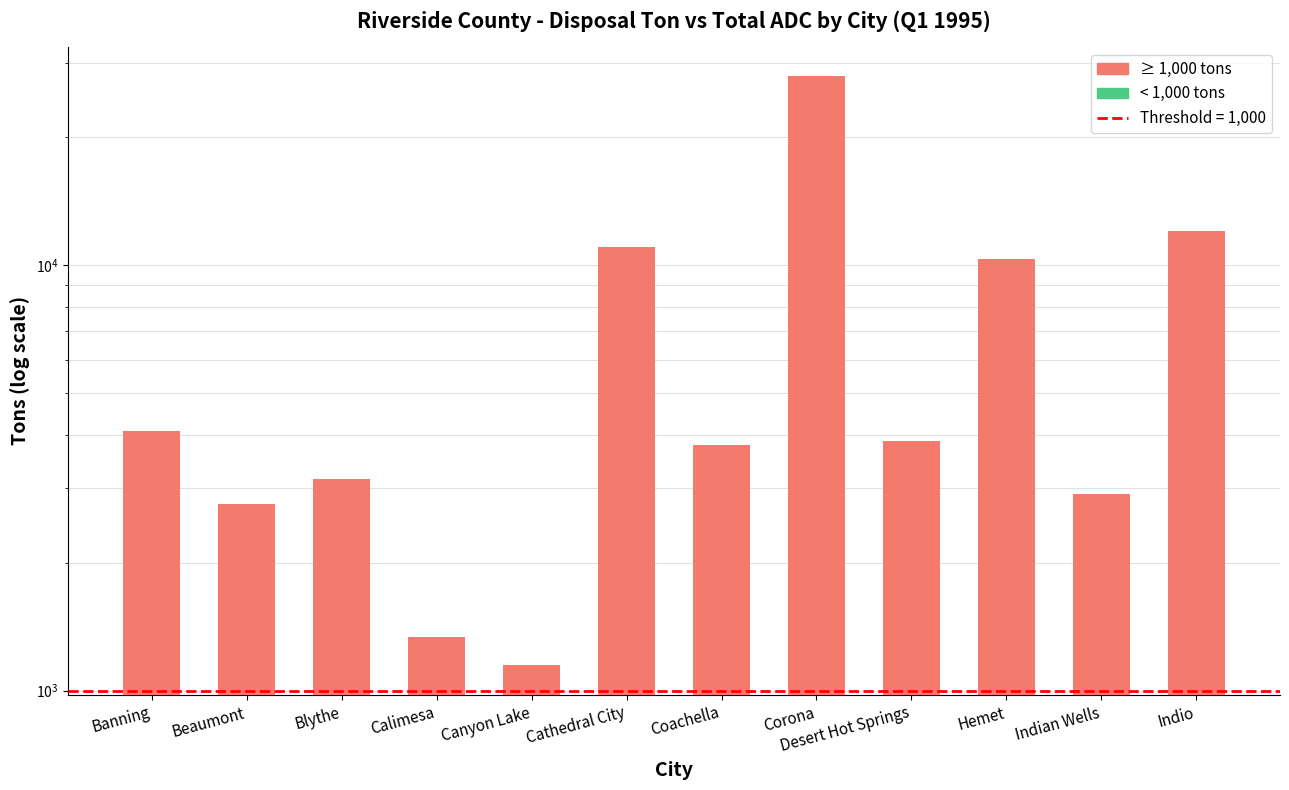

Read the value at Corona.

27847.3